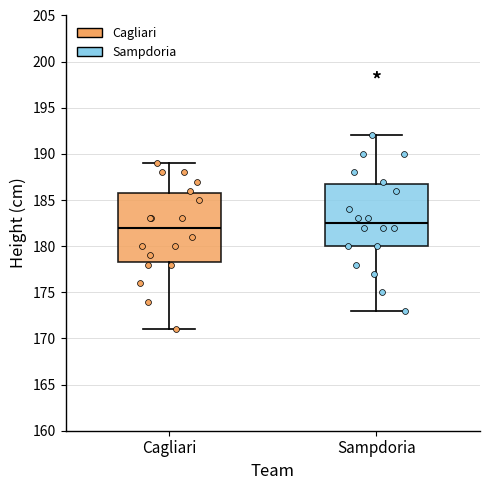

Which box is the tallest, from its lower edge to its upper edge?

Cagliari